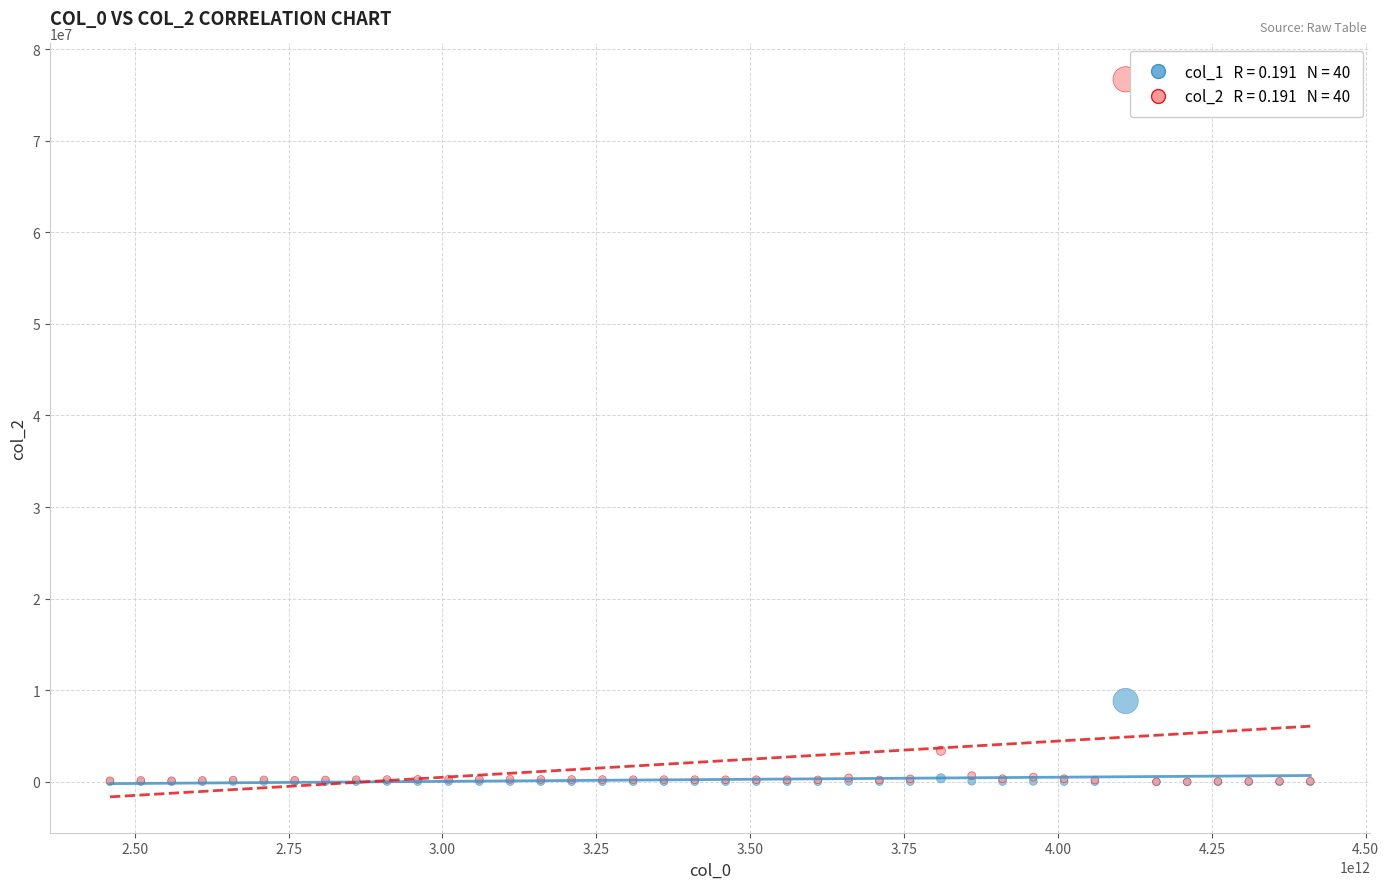

Across all series, what Y value is closest to 38350144?

8830266.6